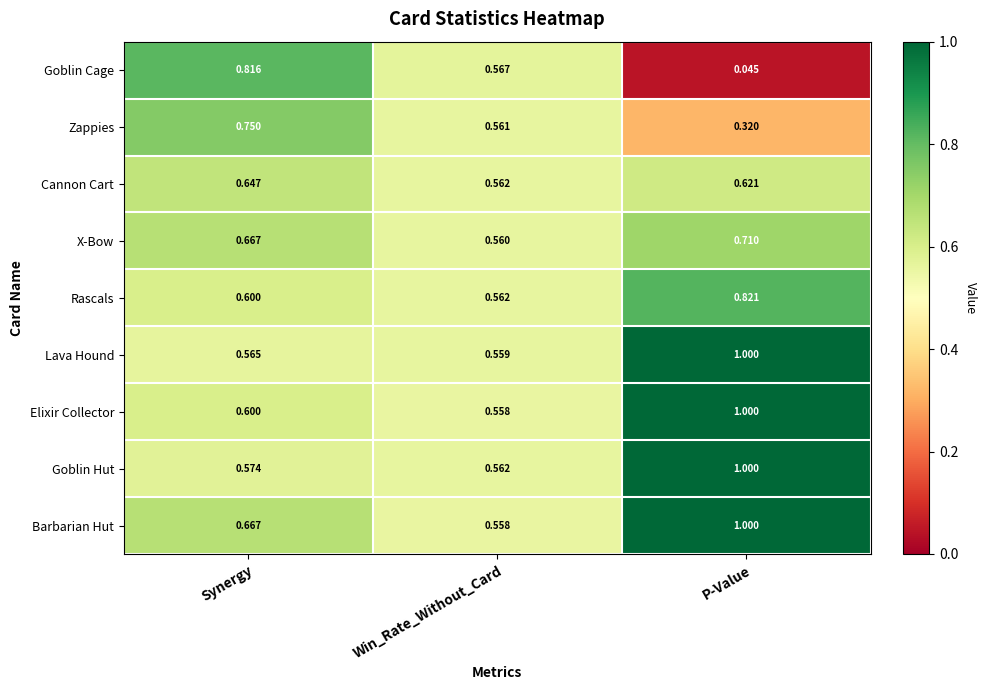

Which series has the widest spread of values?

Goblin Cage